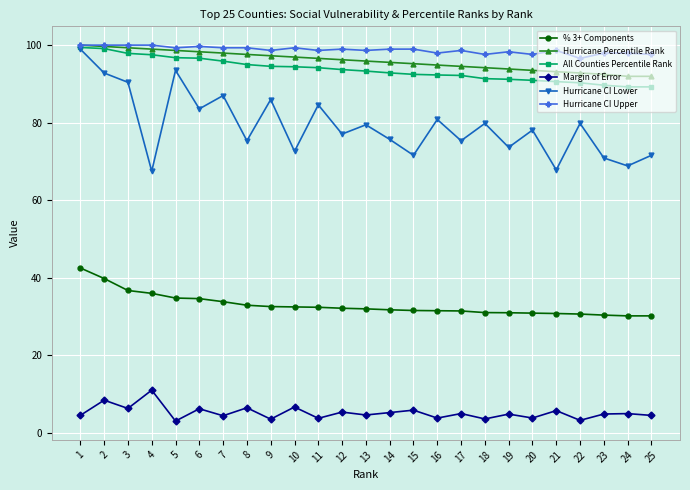

At how many categories does at least one series exceed 47?

25